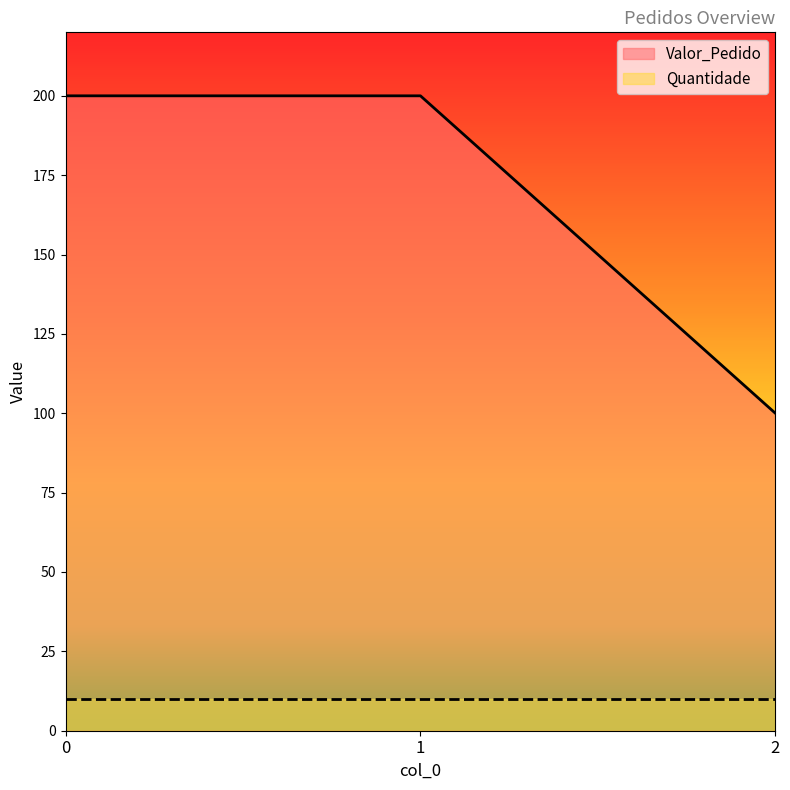

Count the values in the range 100 to 200.

3